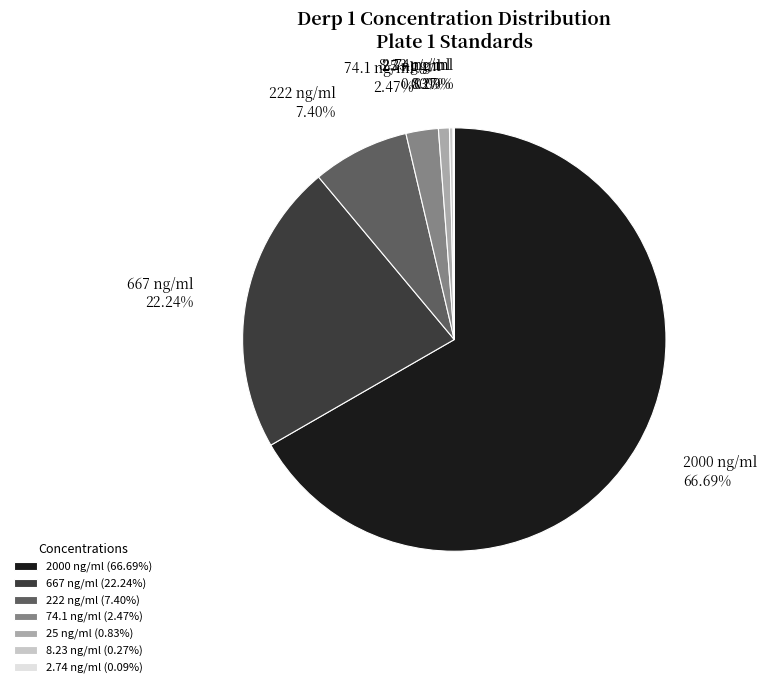

What is the largest slice in the pie chart?

2000 ng/ml